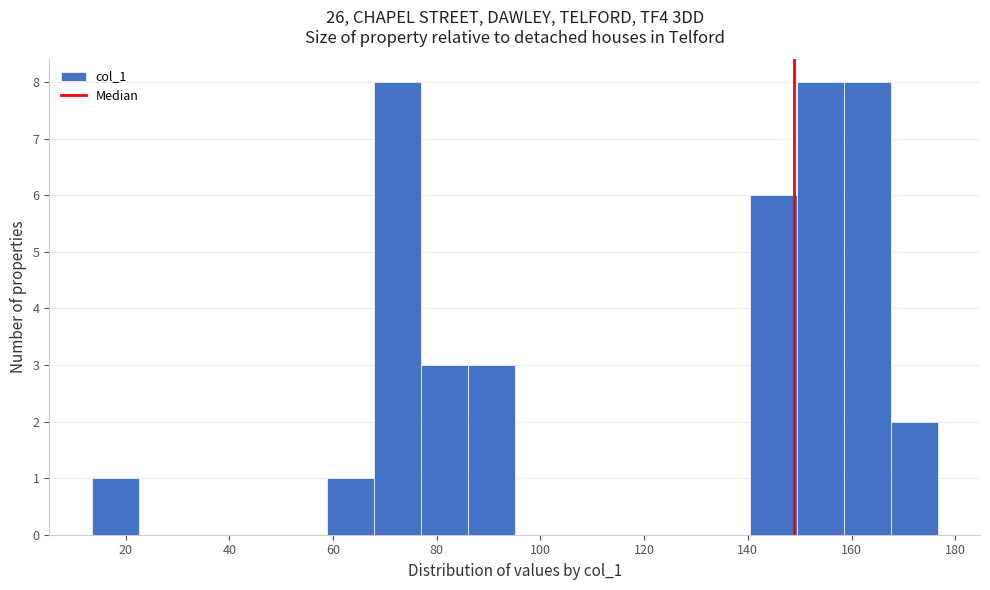

Reading left to right, transcribe this chart: for each bar, give the range it covers on the x-axis and its height. Neither the bar edges nor the heights are printed on the chart, so give them approximately, as read against the axes.

14 to 22: 1
22 to 32: 0
32 to 40: 0
40 to 50: 0
50 to 58: 0
58 to 68: 1
68 to 76: 8
76 to 86: 3
86 to 96: 3
96 to 104: 0
104 to 114: 0
114 to 122: 0
122 to 132: 0
132 to 140: 0
140 to 150: 6
150 to 158: 8
158 to 168: 8
168 to 176: 2